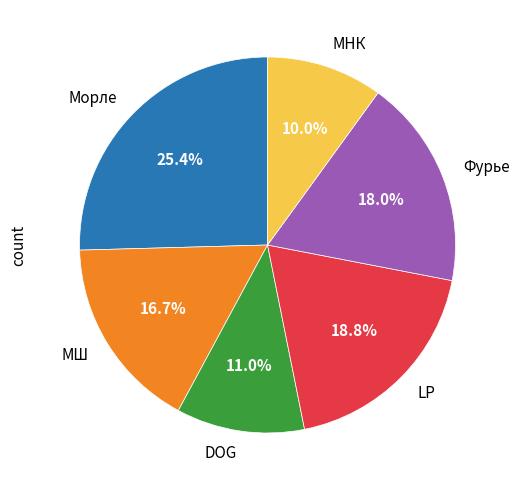

To the nearest percent, what percentage of the pie is DOG?

11%